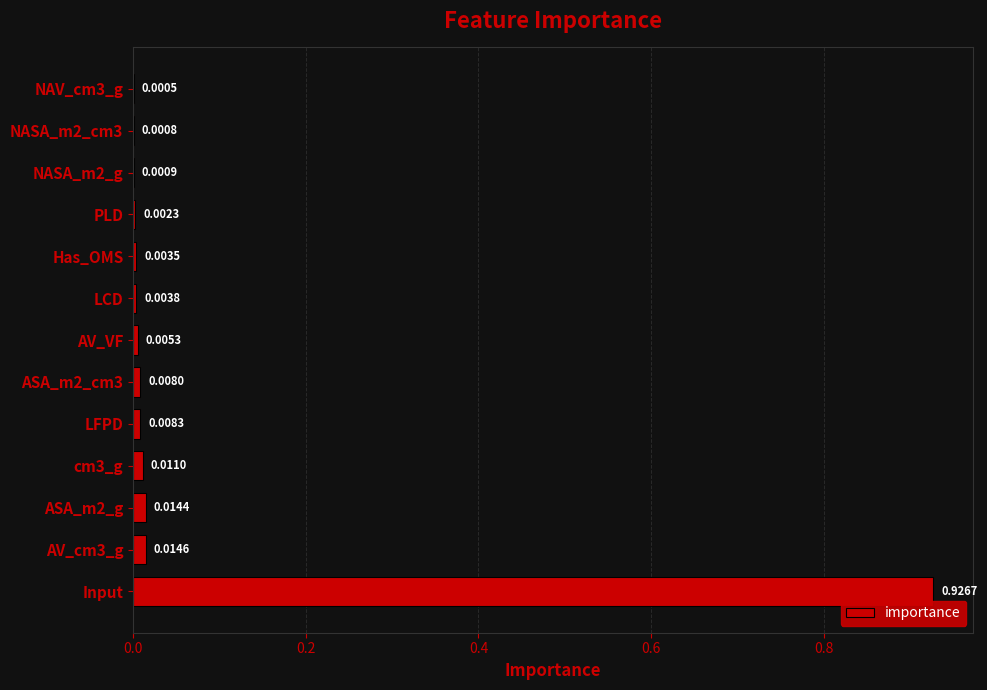

What is the sum of all values?

1.0